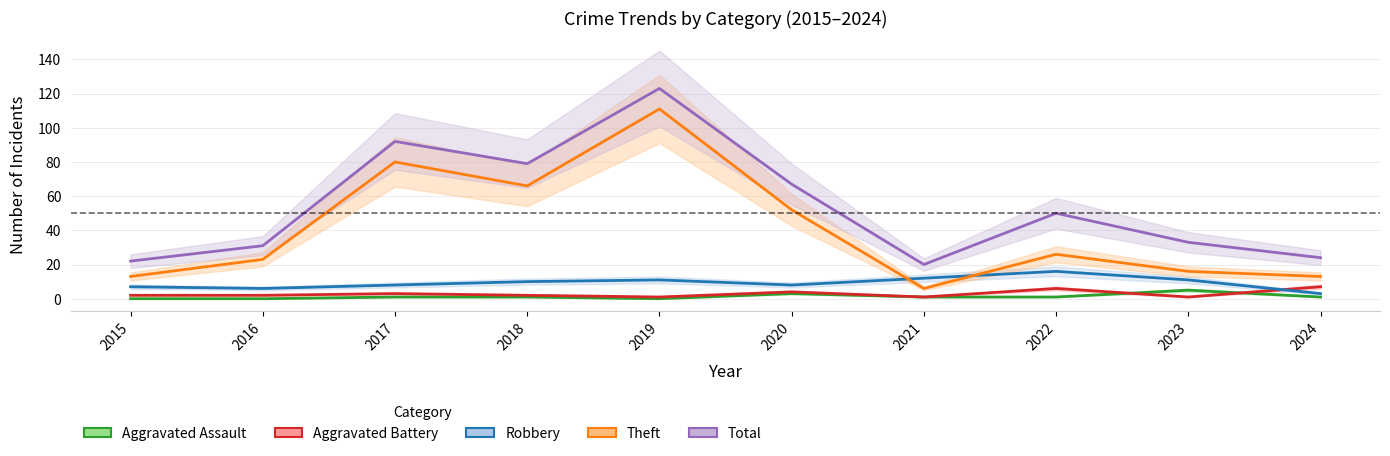

Which series changed the most between 2021 and 2023?

Total